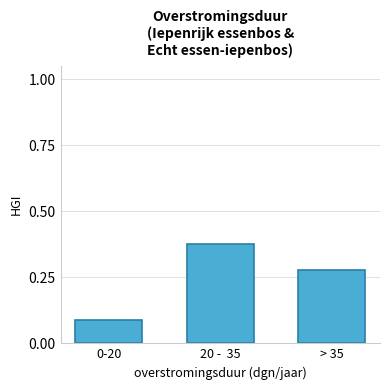

What is the change in value from 0-20 to > 35?

+0.2